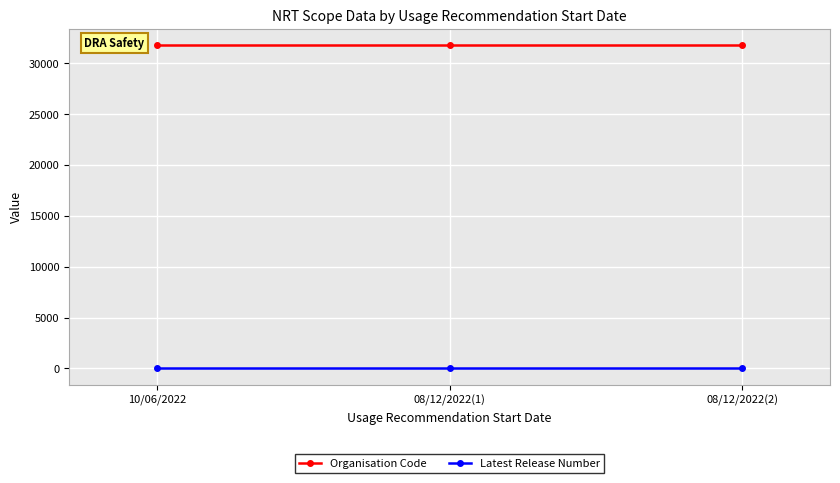

What is the difference between the highest and lowest values at 08/12/2022(1)?

31785